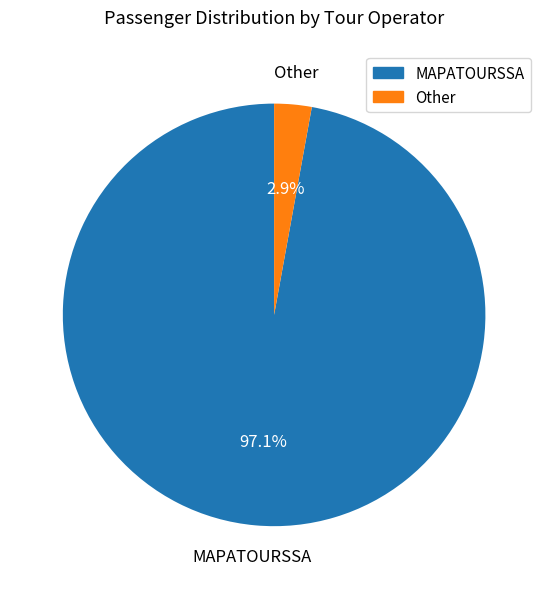

Which slice represents more than half of the pie?

MAPATOURSSA